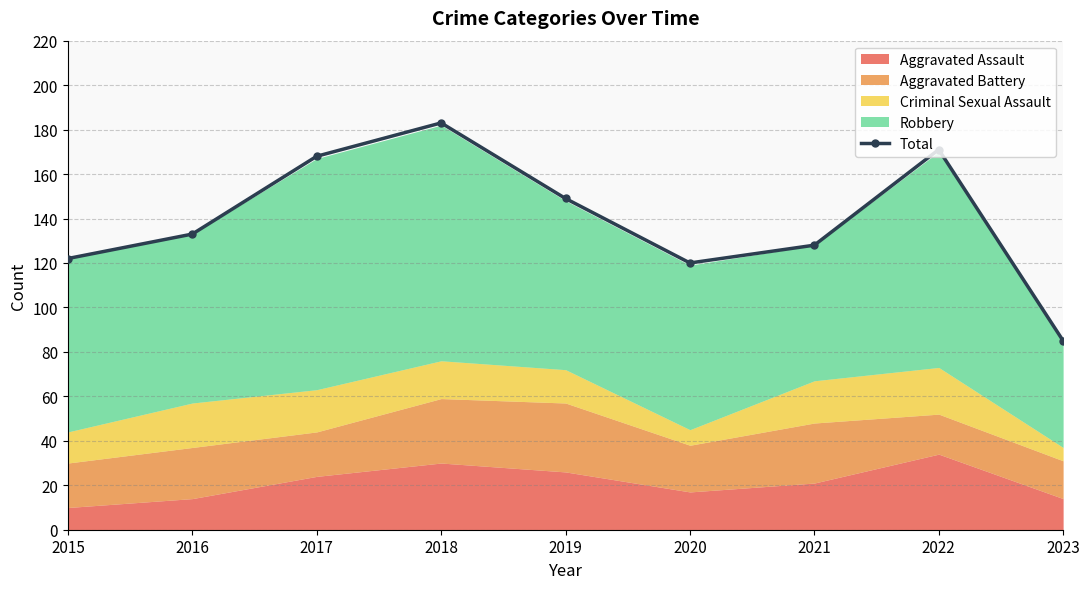

Where does the data first go above 133?

2017